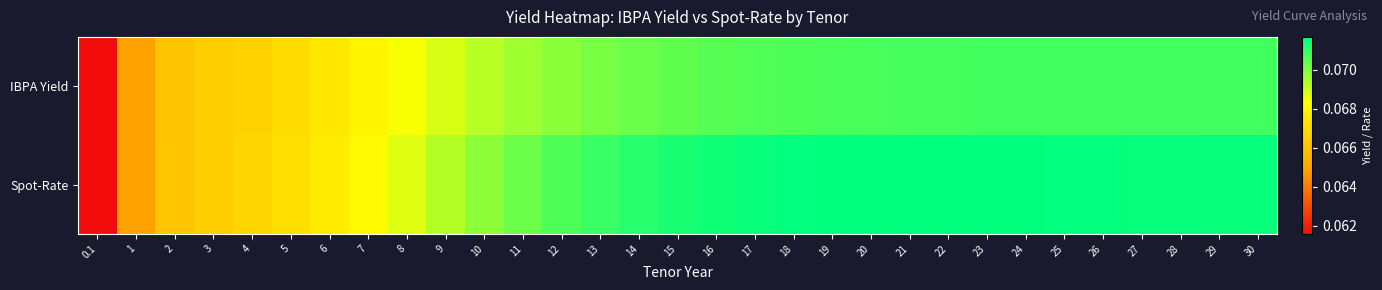

Reading left to right, list all the values displayed in this chart.

IBPA Yield: 0.1=0.1	1=0.1	2=0.1	3=0.1	4=0.1	5=0.1	6=0.1	7=0.1	8=0.1	9=0.1	10=0.1	11=0.1	12=0.1	13=0.1	14=0.1	15=0.1	16=0.1	17=0.1	18=0.1	19=0.1	20=0.1	21=0.1	22=0.1	23=0.1	24=0.1	25=0.1	26=0.1	27=0.1	28=0.1	29=0.1	30=0.1
Spot-Rate: 0.1=0.1	1=0.1	2=0.1	3=0.1	4=0.1	5=0.1	6=0.1	7=0.1	8=0.1	9=0.1	10=0.1	11=0.1	12=0.1	13=0.1	14=0.1	15=0.1	16=0.1	17=0.1	18=0.1	19=0.1	20=0.1	21=0.1	22=0.1	23=0.1	24=0.1	25=0.1	26=0.1	27=0.1	28=0.1	29=0.1	30=0.1